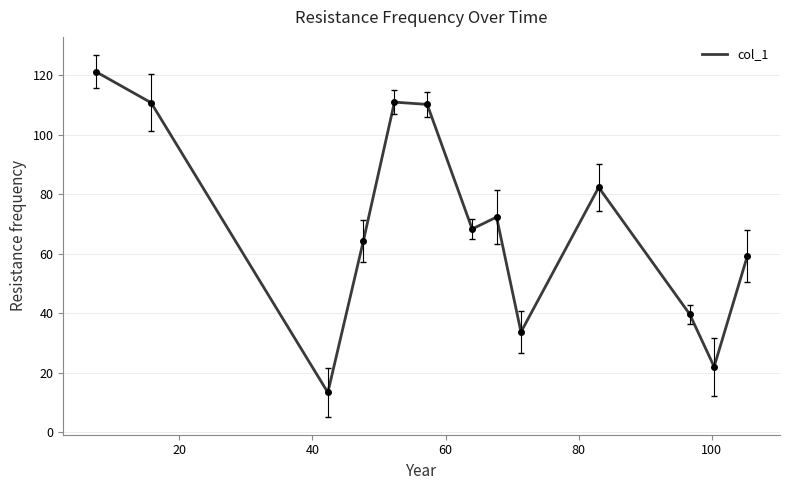

What is the smallest value displayed?

13.3